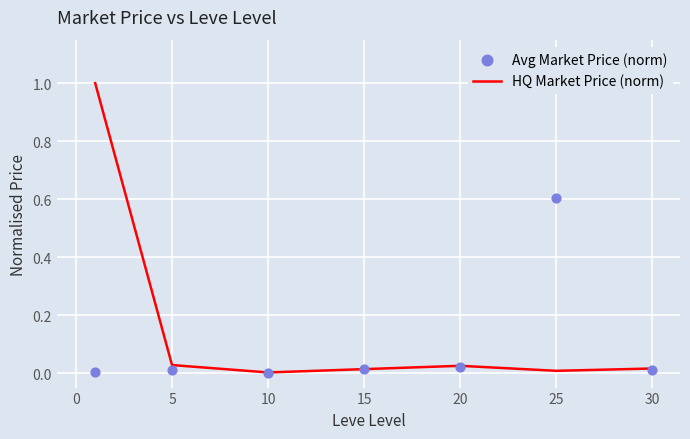

What is the maximum value for HQ Market Price (norm)?

1.0